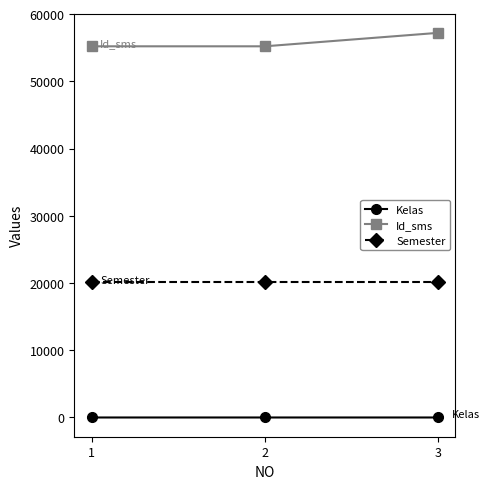

List the series in order of their overall mean, highest first.

Id_sms, Semester, Kelas